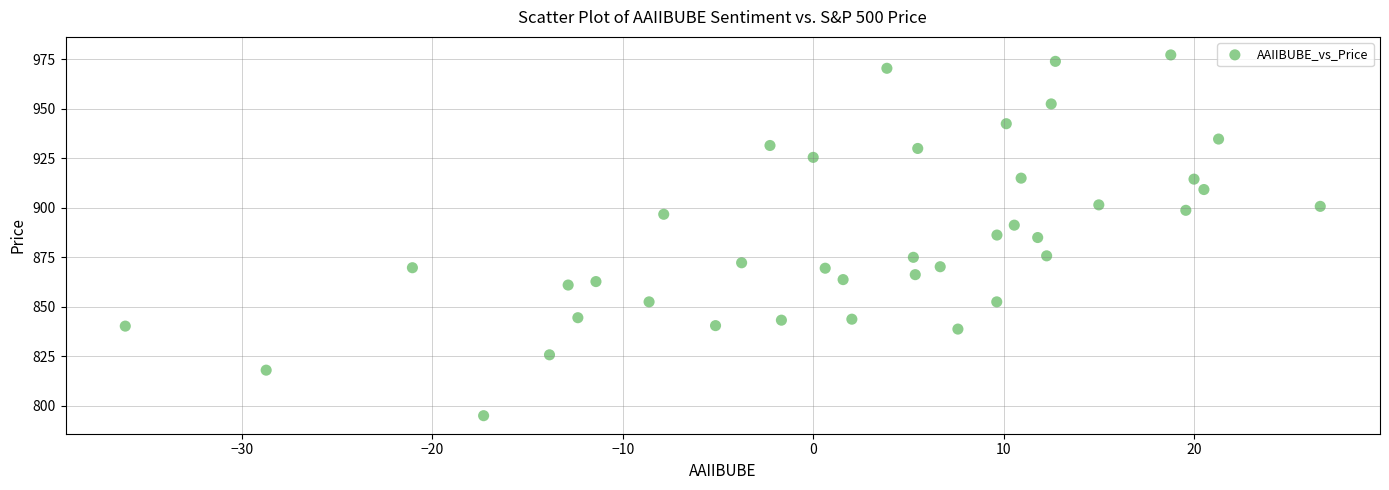

What is the range of X values (max minus min)?

62.8